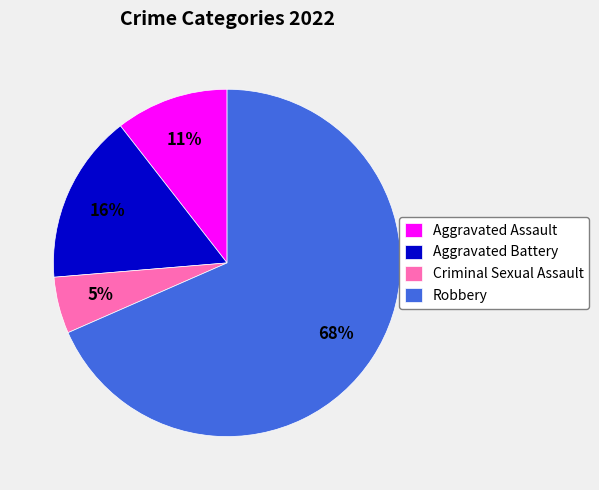

To the nearest percent, what percentage of the pie is Aggravated Battery?

16%